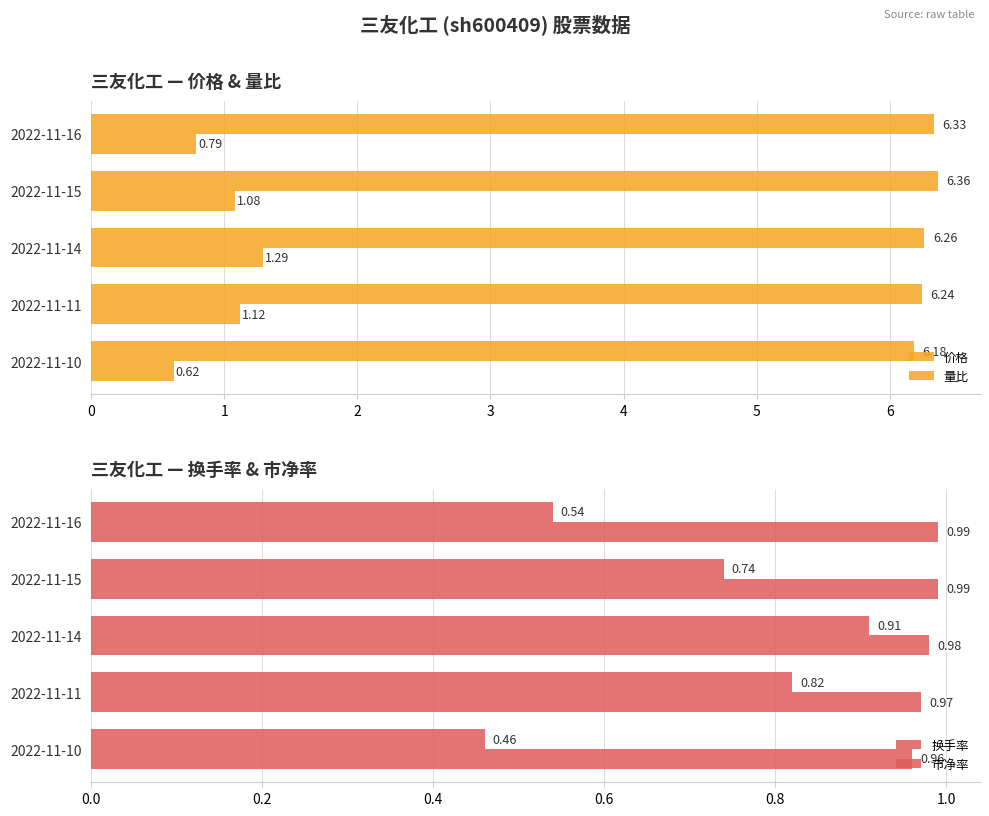

Reading left to right, what are all the values shown in this chart?

价格: 6.3	6.4	6.3	6.2	6.2
量比: 0.8	1.1	1.3	1.1	0.6
换手率: 0.5	0.7	0.9	0.8	0.5
市净率: 1.0	1.0	1.0	1.0	1.0